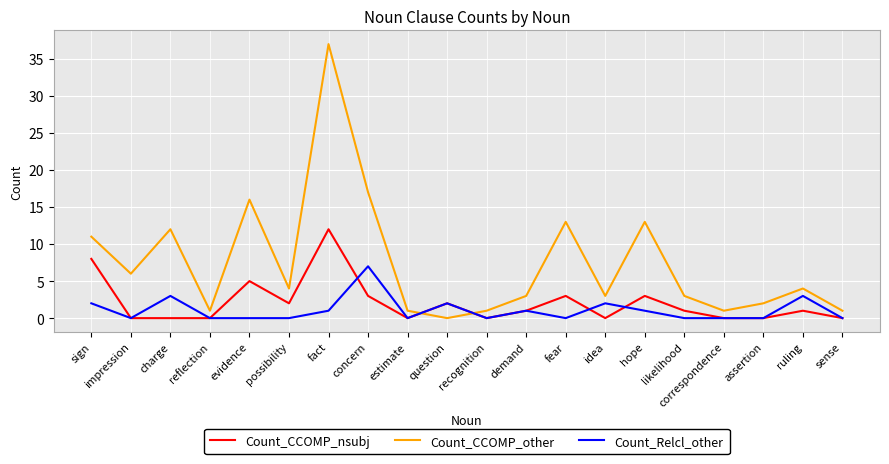

List the series in order of their peak value, lowest first.

Count_Relcl_other, Count_CCOMP_nsubj, Count_CCOMP_other